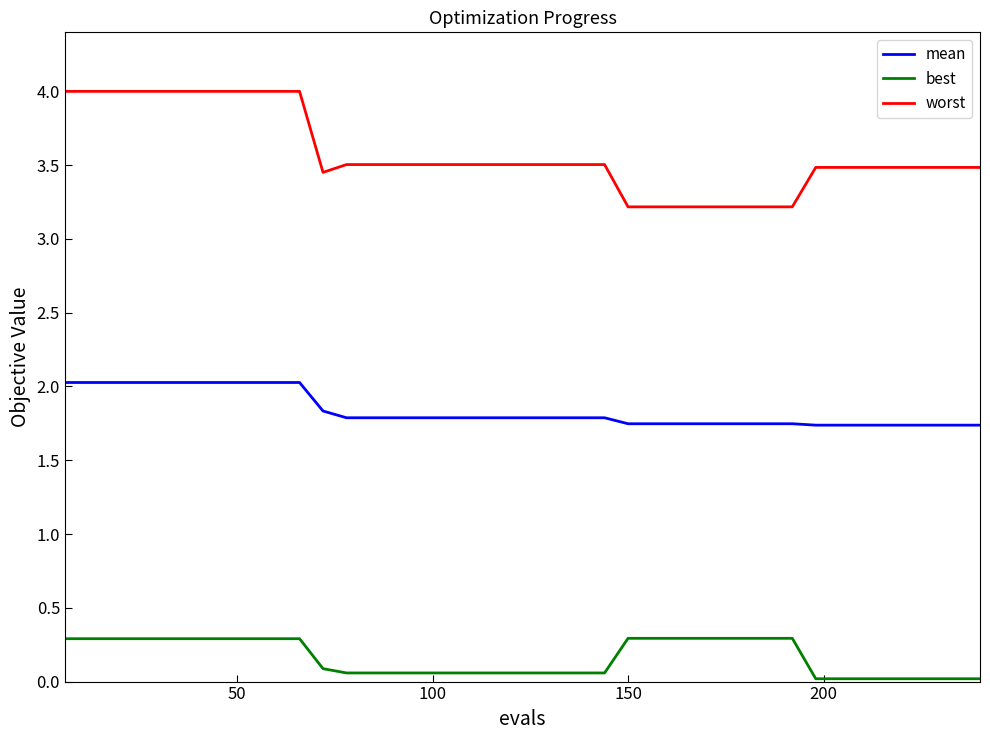

True or false: best and worst cross at least once.

False